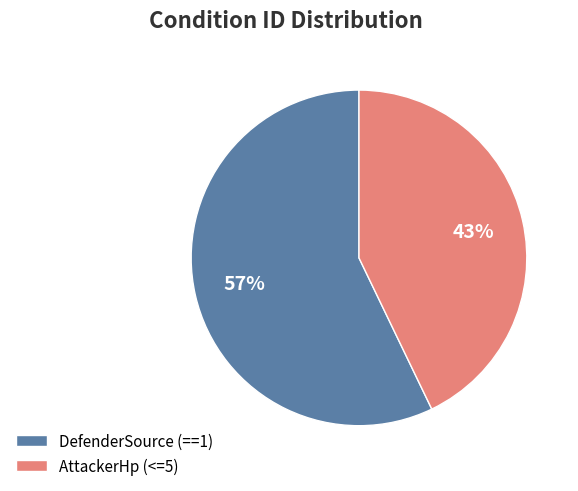

Do DefenderSource (==1) and AttackerHp (<=5) together represent more than half of the pie?

Yes